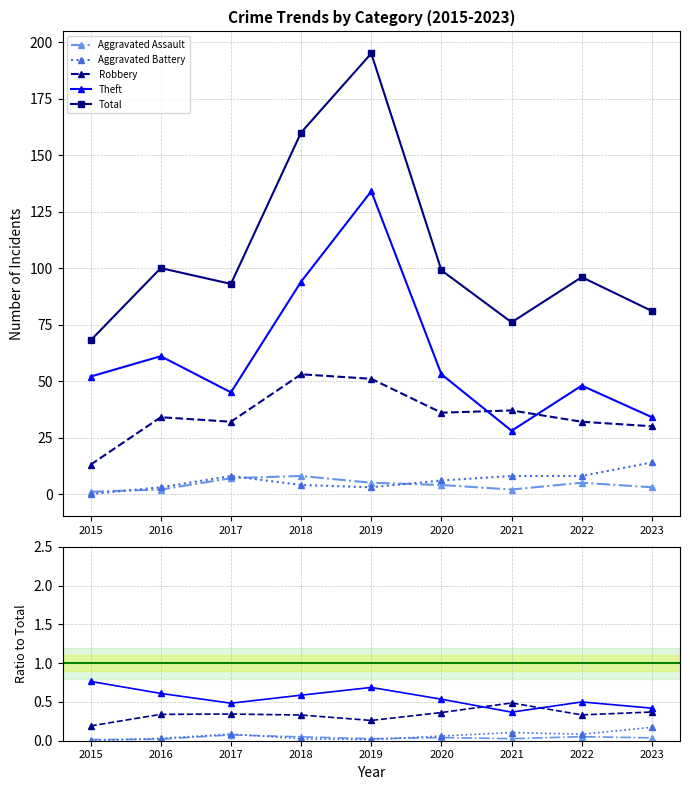

The value of Aggravated Battery at 2017 is 0.1. True or false?

True